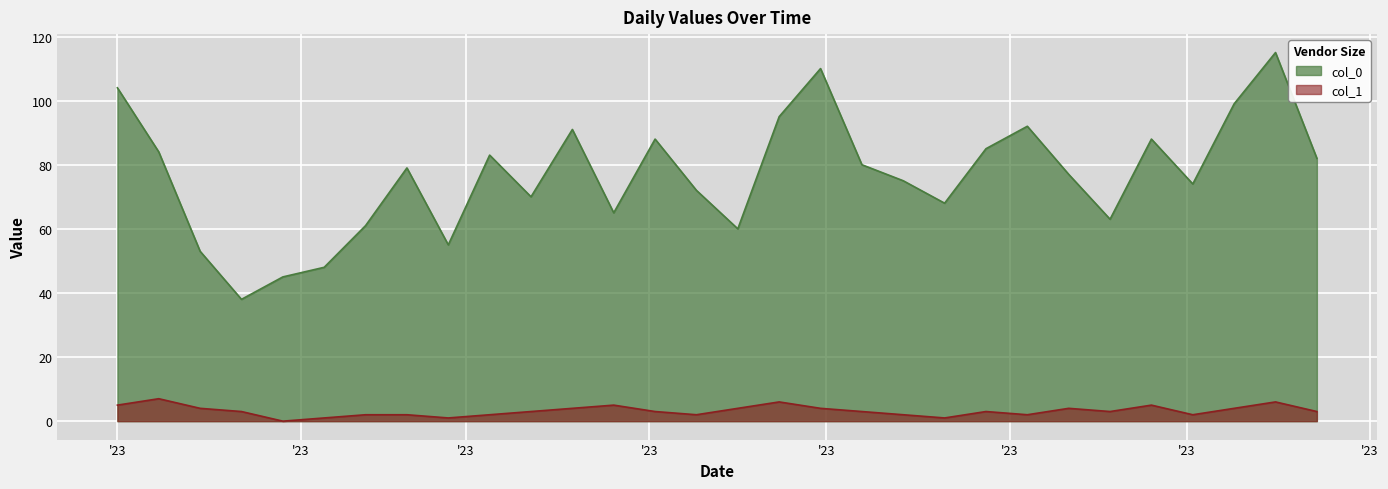

Which series has the largest total across all categories?

col_0